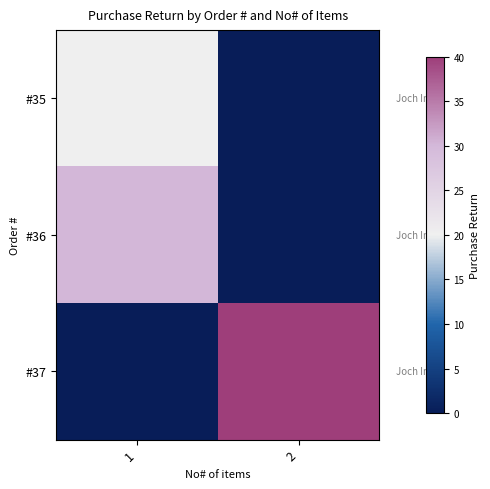

List the series in order of their overall mean, highest first.

#37, #36, #35